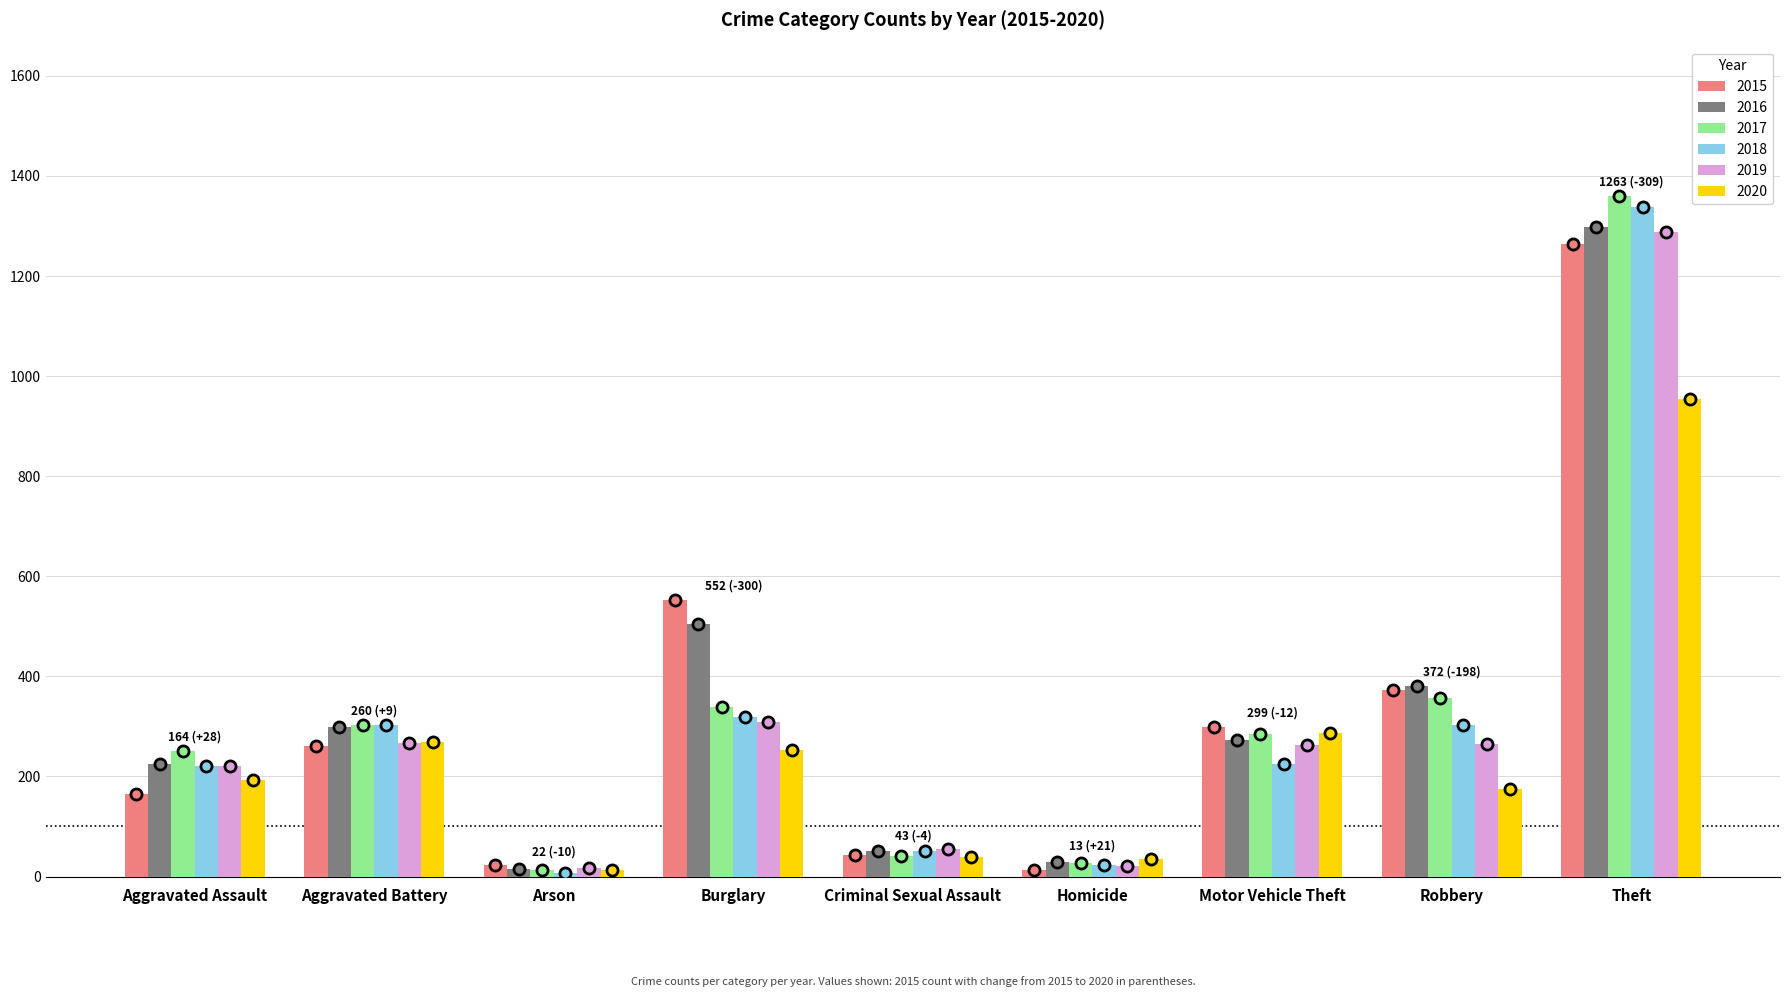

What is the label of the 2nd bar from the left?

Aggravated Battery